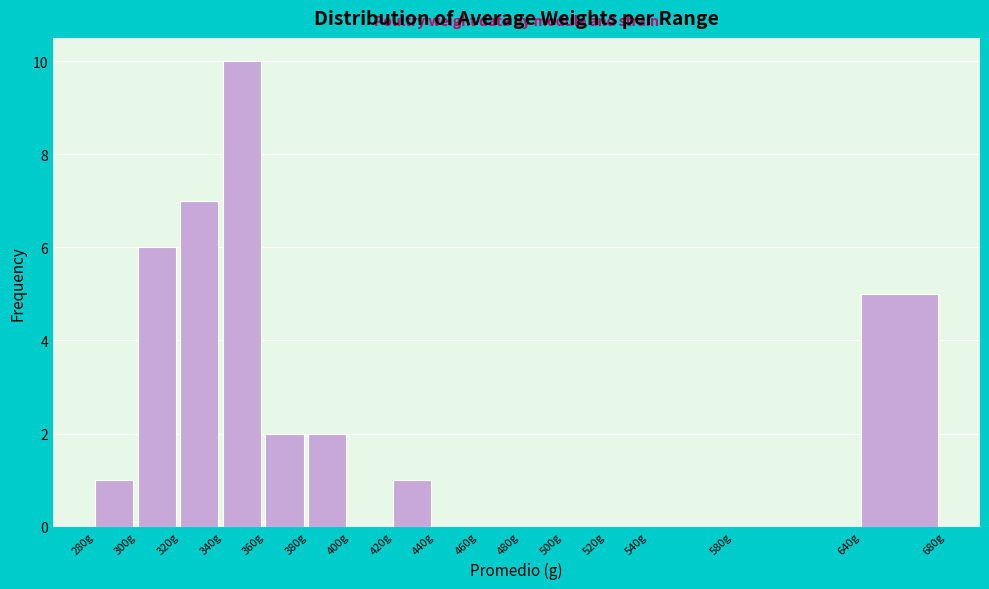

What is the height of the bar covering 340 to 360 on the x-axis? The values are not printed on the chart, so give them approximately, as read against the axis.

10